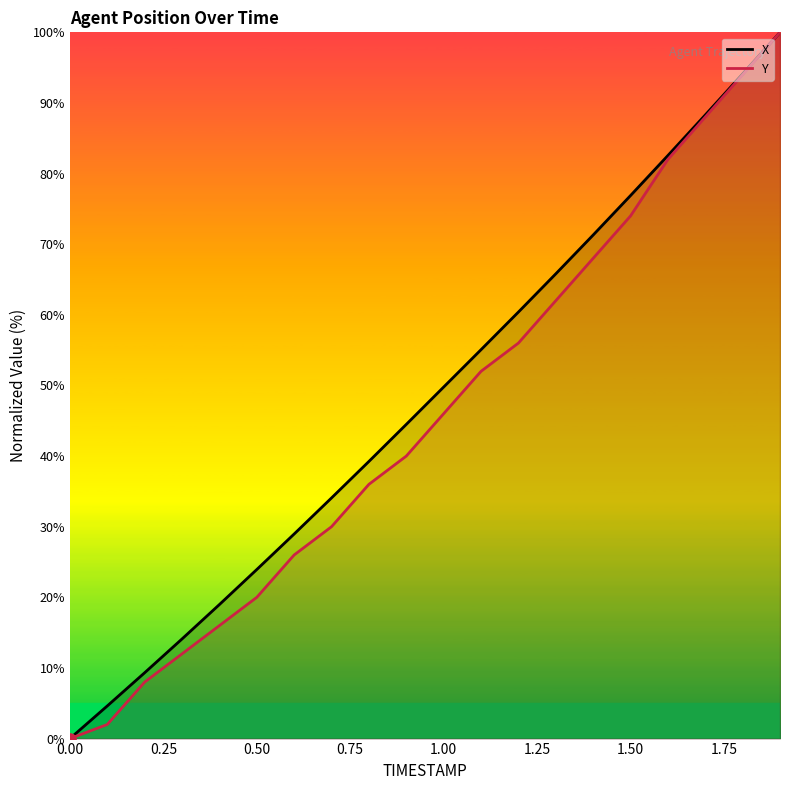

Which series has the largest Y range (max minus min)?

X